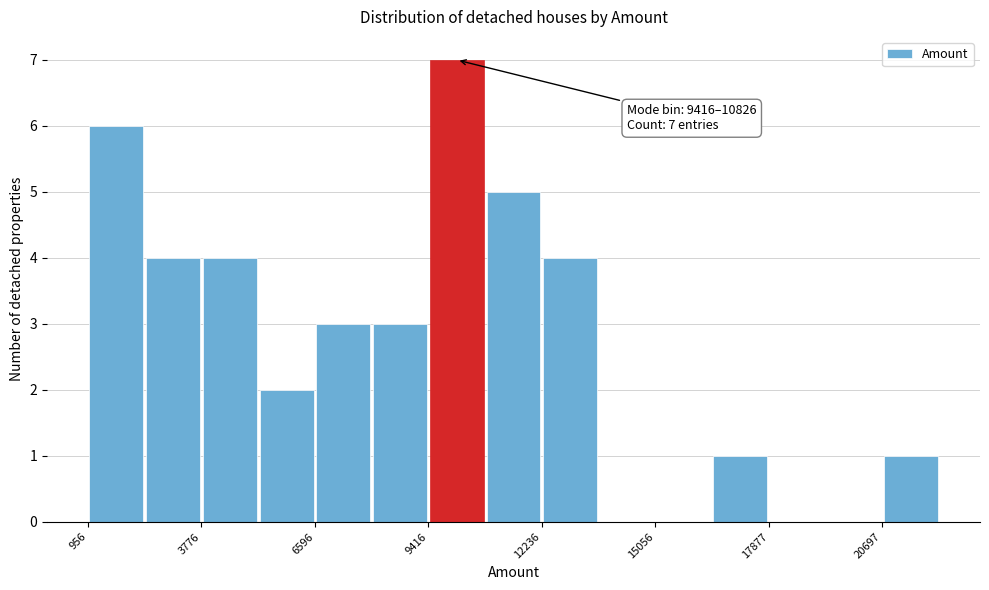

Around what value on the x-axis is the tallest bar? Give the approximate position of its centre, as read against the axis.

10000